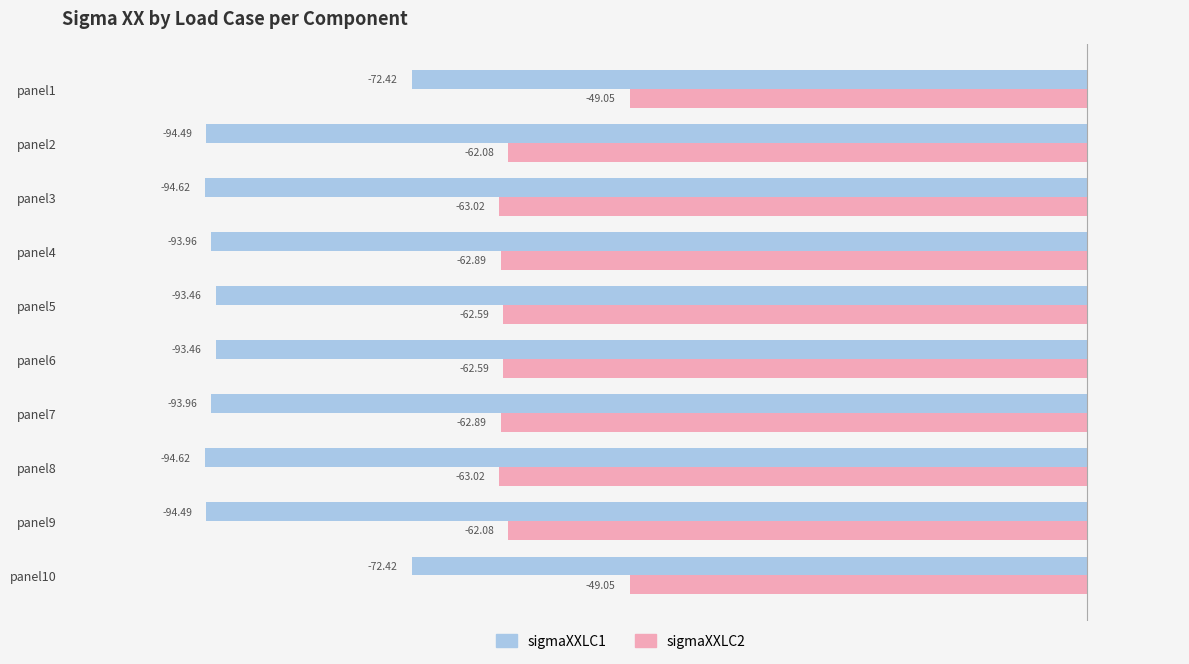

What is the highest value of the sigmaXXLC2 series?

-49.0